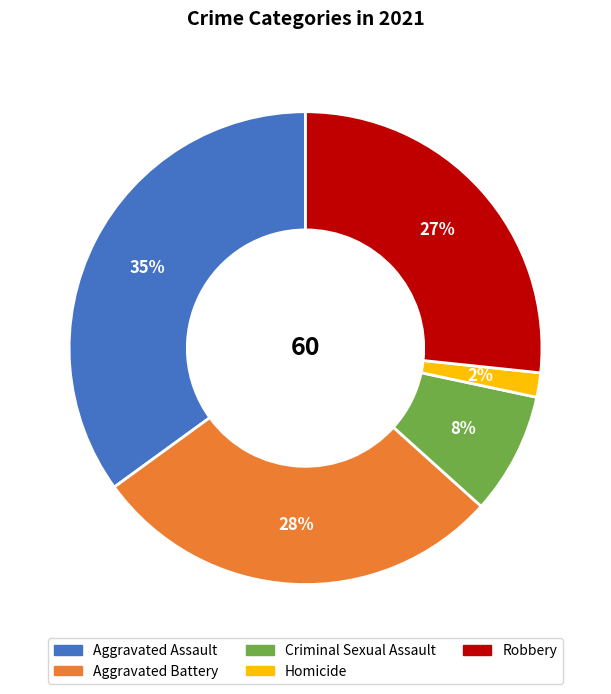

Rank the categories by value from highest to lowest.

Aggravated Assault, Aggravated Battery, Robbery, Criminal Sexual Assault, Homicide